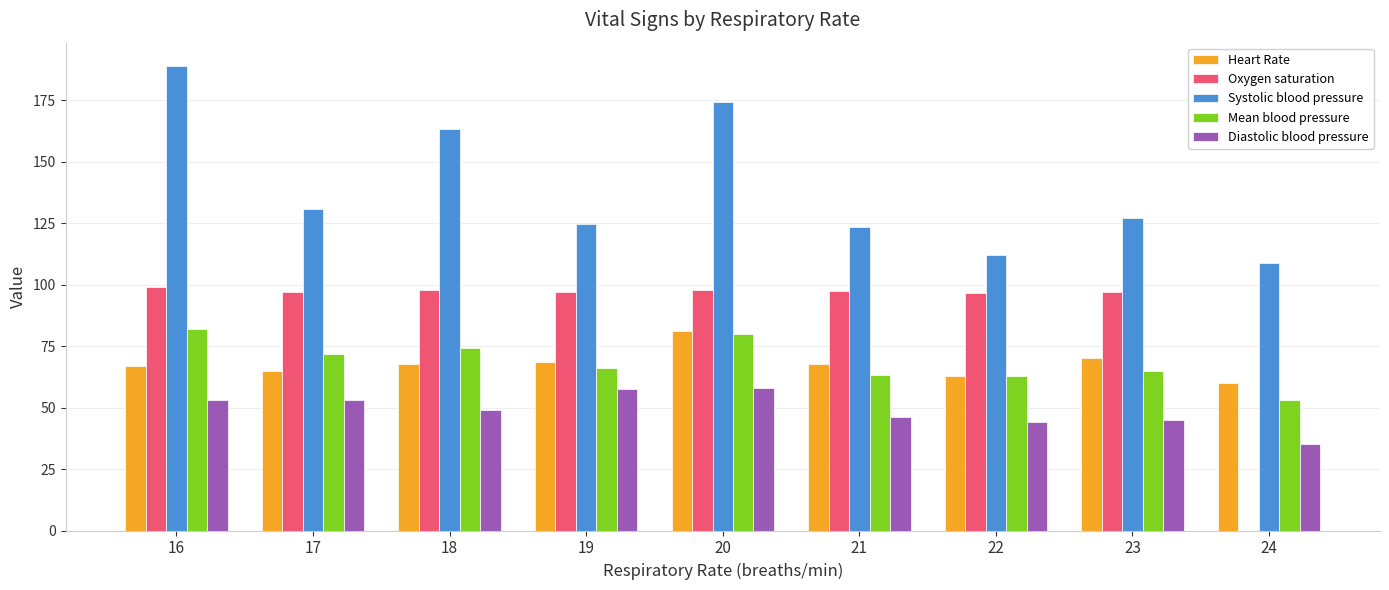

What are all the series names shown in the legend?

Heart Rate, Oxygen saturation, Systolic blood pressure, Mean blood pressure, Diastolic blood pressure